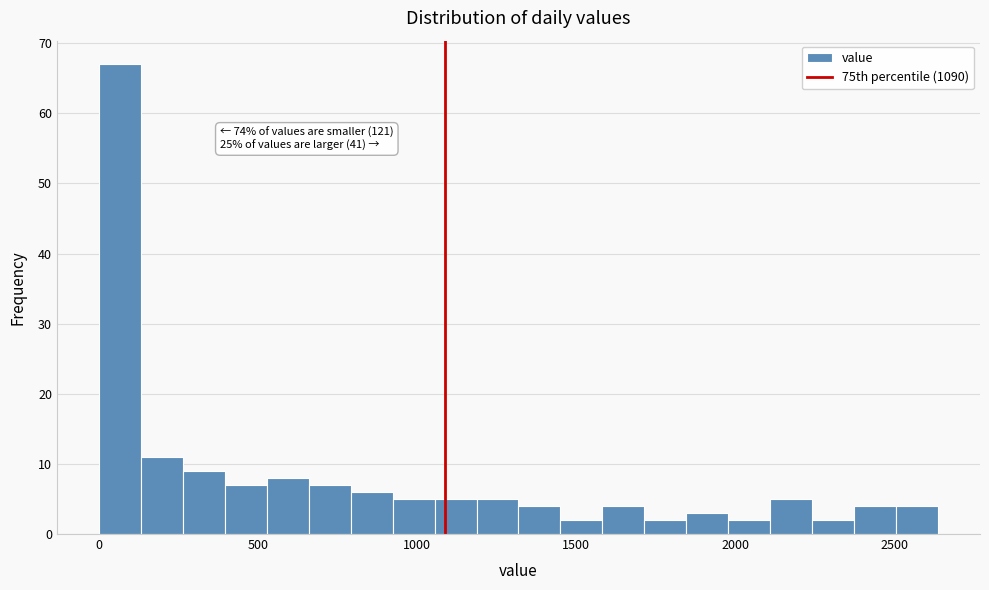

Around what value on the x-axis is the tallest bar? Give the approximate position of its centre, as read against the axis.

50